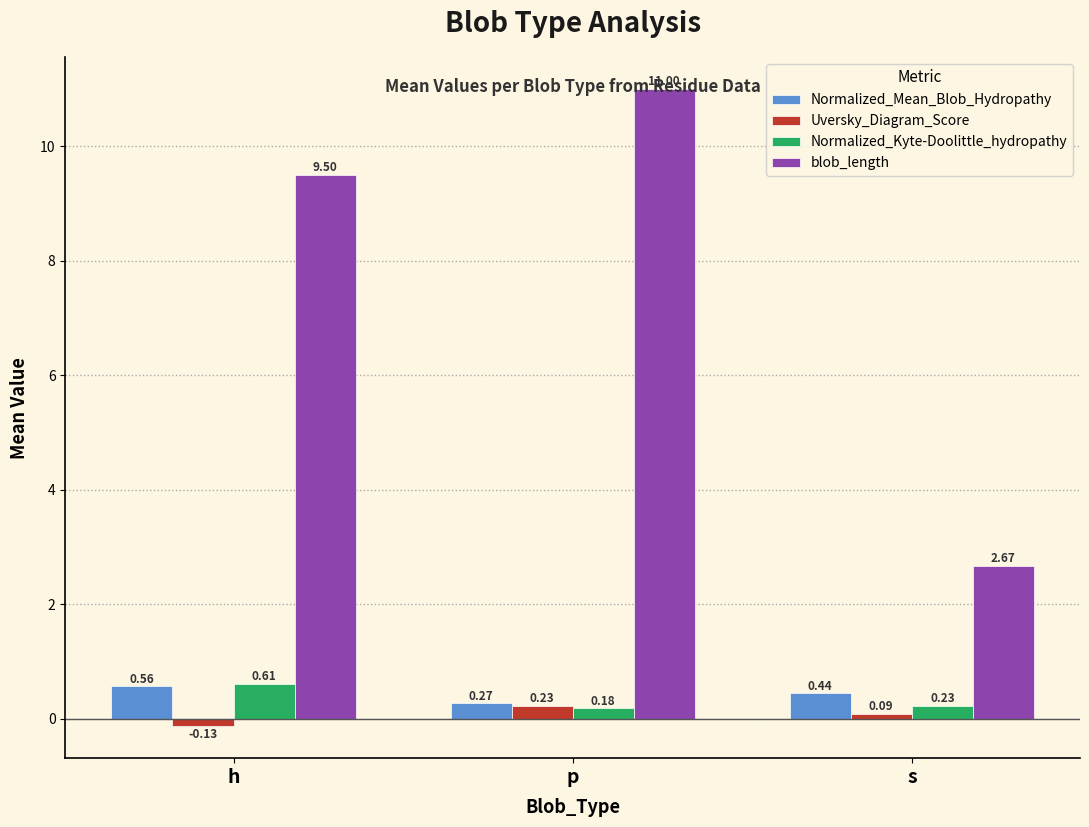

At which label is Normalized_Mean_Blob_Hydropathy closest to 0?

p